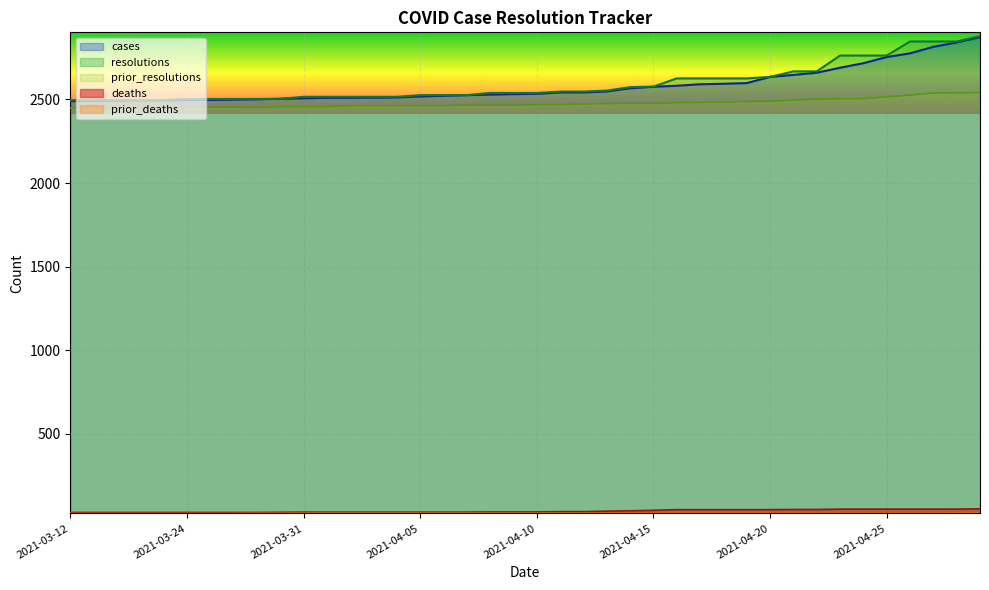

Reading left to right, what are all the values shown in this chart?

cases: 2490	2491	2492	2494	2494	2497	2497	2499	2501	2504	2507	2510	2510	2511	2512	2518	2522	2526	2529	2532	2534	2542	2542	2548	2567	2576	2582	2591	2594	2598	2635	2647	2660	2690	2717	2754	2776	2815	2841	2873
resolutions: 2496	2496	2496	2496	2496	2503	2503	2503	2503	2504	2516	2516	2516	2516	2516	2526	2526	2526	2539	2539	2539	2547	2547	2553	2574	2577	2626	2626	2626	2626	2635	2668	2668	2763	2763	2763	2847	2847	2847	2879
prior_resolutions: 2449	2449	2449	2449	2452	2452	2454	2454	2455	2456	2457	2457	2463	2463	2463	2463	2463	2466	2466	2466	2469	2469	2473	2475	2476	2476	2481	2482	2484	2488	2489	2496	2503	2504	2505	2516	2526	2539	2540	2541
deaths: 29	29	29	29	29	29	29	29	29	30	31	31	31	31	31	31	31	31	32	32	32	34	34	37	39	42	46	46	46	46	46	47	47	49	49	49	49	49	49	51
prior_deaths: 24	24	24	24	24	24	24	24	25	25	26	26	26	26	26	26	26	26	26	26	26	26	26	27	28	28	28	29	29	29	29	29	29	30	31	31	31	32	33	34